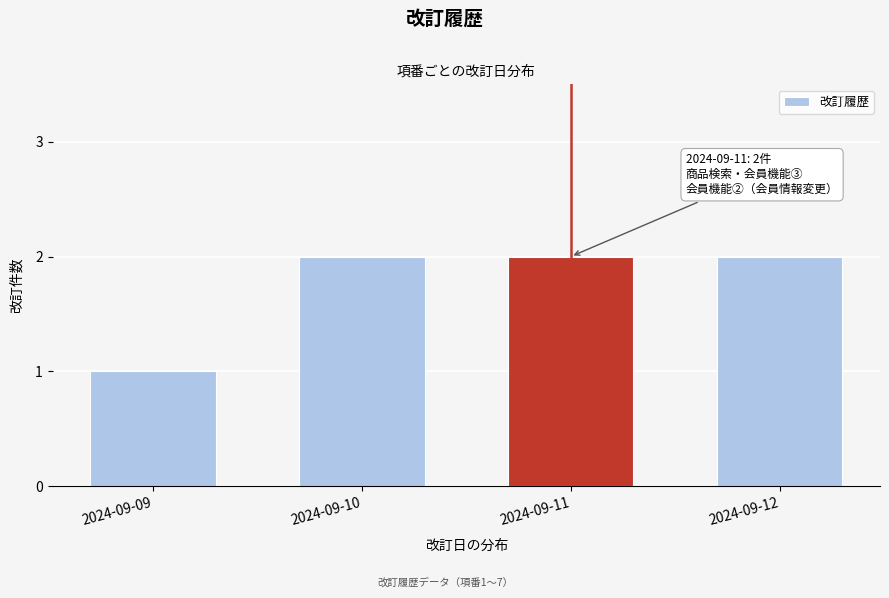

Reading right to left, list all the values displayed in this chart.

2	2	2	1